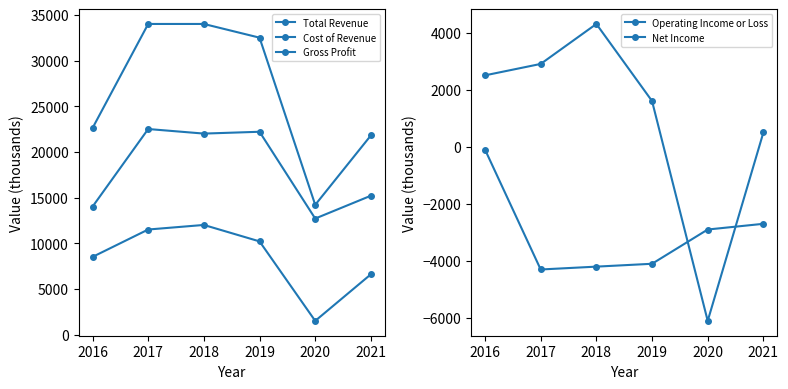

Rank the categories by Net Income value from highest to lowest.

2016, 2021, 2020, 2019, 2018, 2017